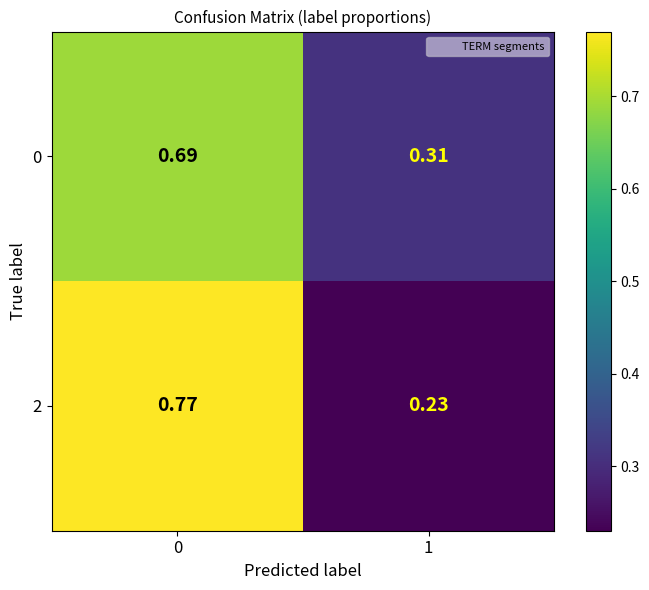

Is the value of 2 at 1 greater than the value of 0 at 1?

No